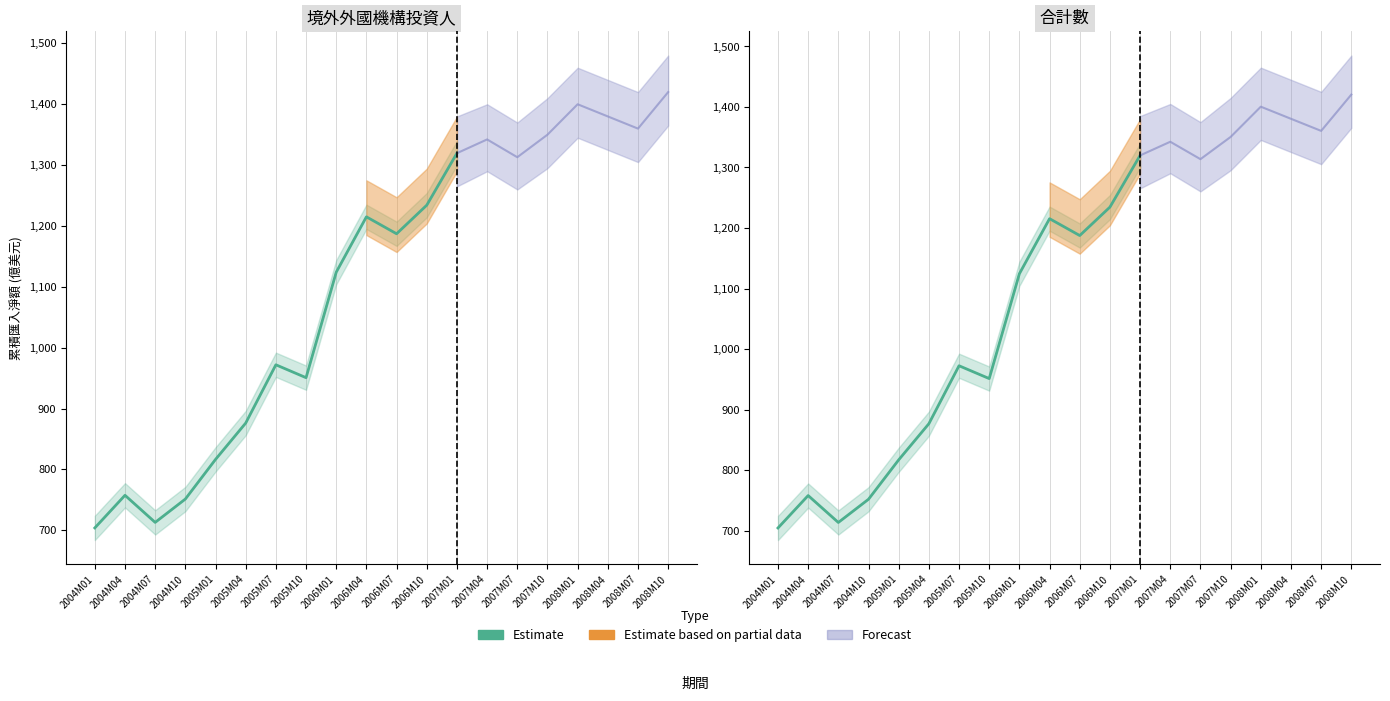

How many data points are above 951?

7